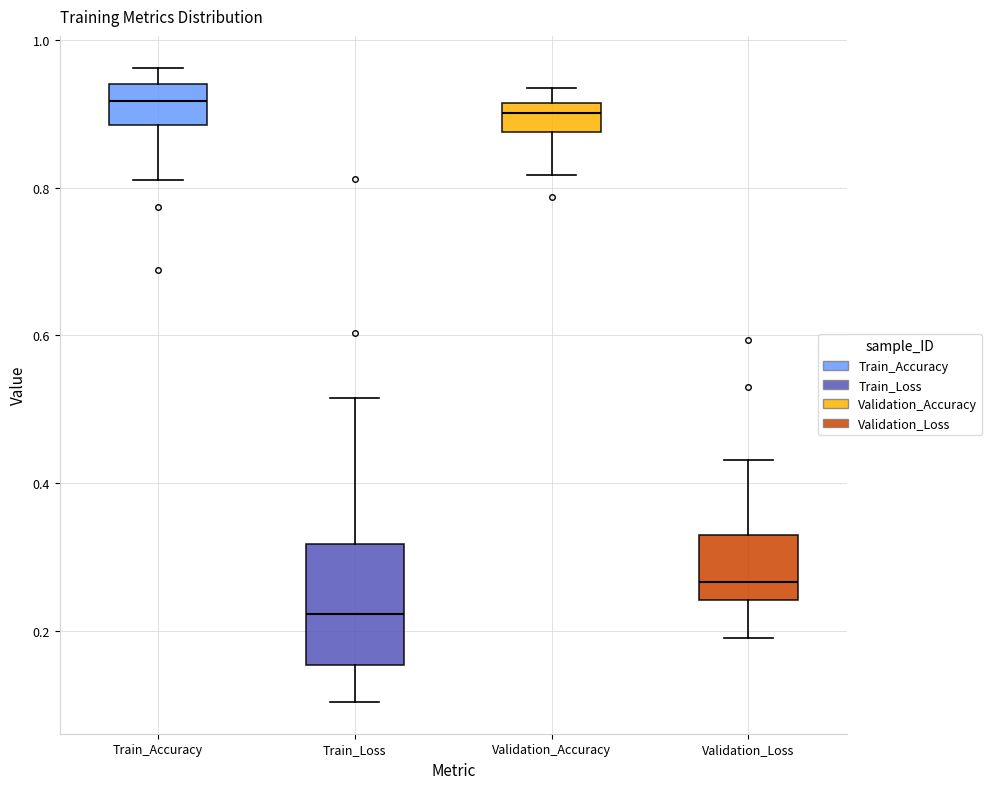

Reading left to right, read every box against the y-axis: the position of its median line, the range the box covers, and the ends of its whiskers. The values are not printed on the chart, so give them approximately, as read against the axis.

Train_Accuracy: median 0.92, box 0.88 to 0.94, whiskers 0.80 to 0.96
Train_Loss: median 0.22, box 0.16 to 0.32, whiskers 0.10 to 0.52
Validation_Accuracy: median 0.90, box 0.88 to 0.92, whiskers 0.82 to 0.94
Validation_Loss: median 0.26, box 0.24 to 0.34, whiskers 0.20 to 0.44